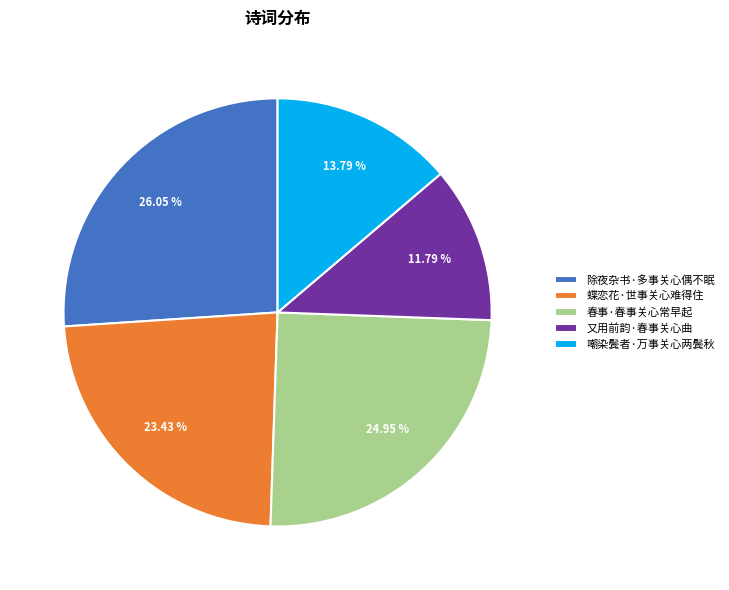

Is it true that 嘲染鬓者·万事关心两鬓秋 is 26% of the pie?

False